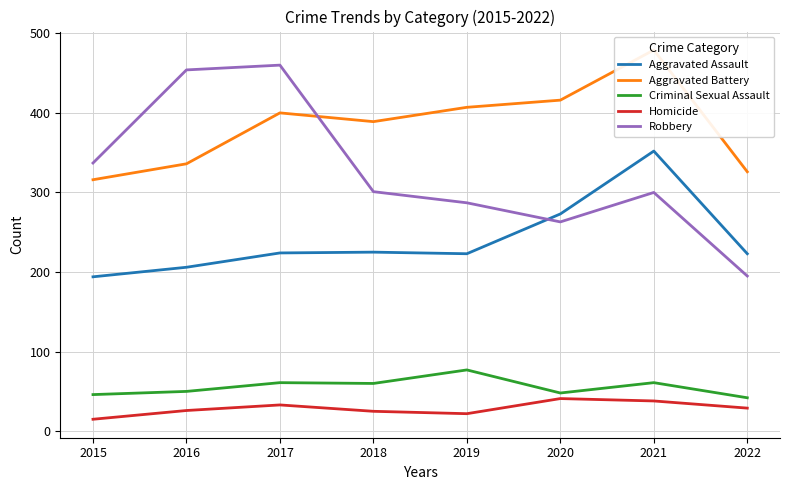

Reading left to right, list all the values displayed in this chart.

Aggravated Assault: 2015=194	2016=206	2017=224	2018=225	2019=223	2020=273	2021=352	2022=223
Aggravated Battery: 2015=316	2016=336	2017=400	2018=389	2019=407	2020=416	2021=479	2022=326
Criminal Sexual Assault: 2015=46	2016=50	2017=61	2018=60	2019=77	2020=48	2021=61	2022=42
Homicide: 2015=15	2016=26	2017=33	2018=25	2019=22	2020=41	2021=38	2022=29
Robbery: 2015=337	2016=454	2017=460	2018=301	2019=287	2020=263	2021=300	2022=195